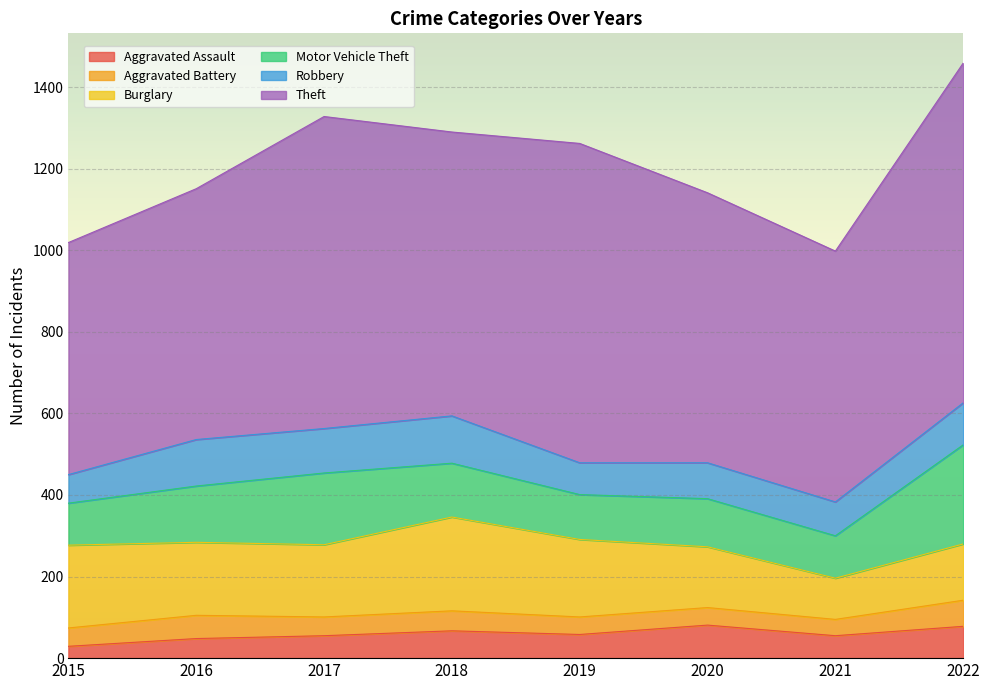

What is the lowest value of the Theft series?

569